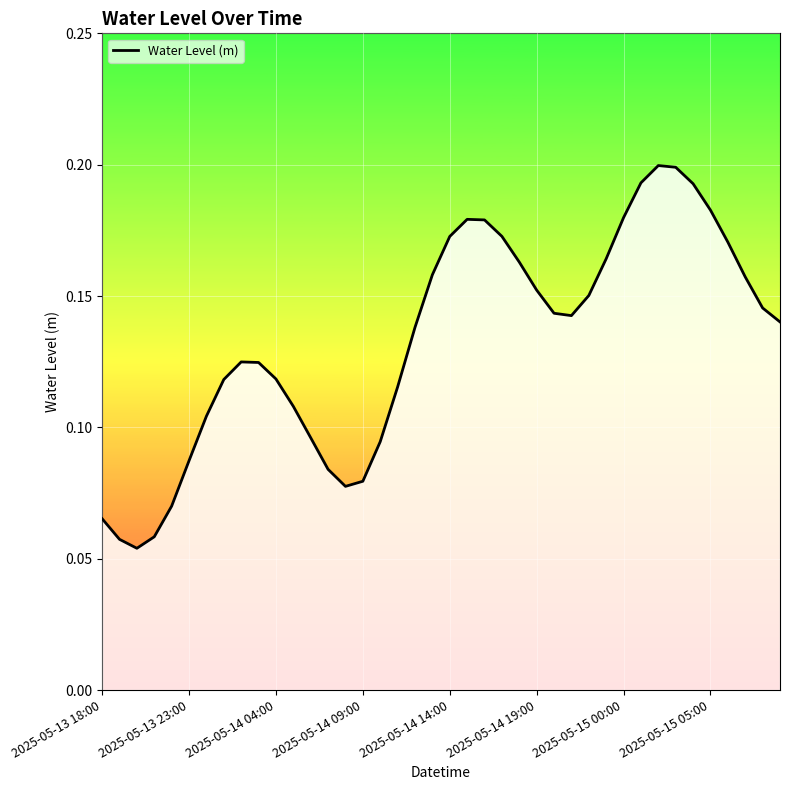

True or false: the data shows 0.0 at 2025-05-14 09:00.

False